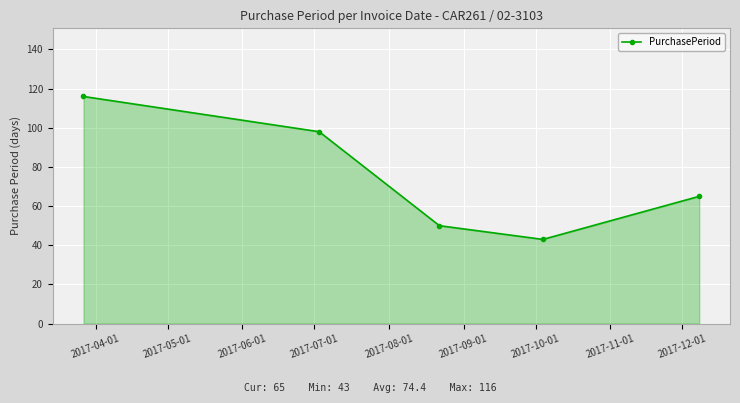

What is the average value?

74